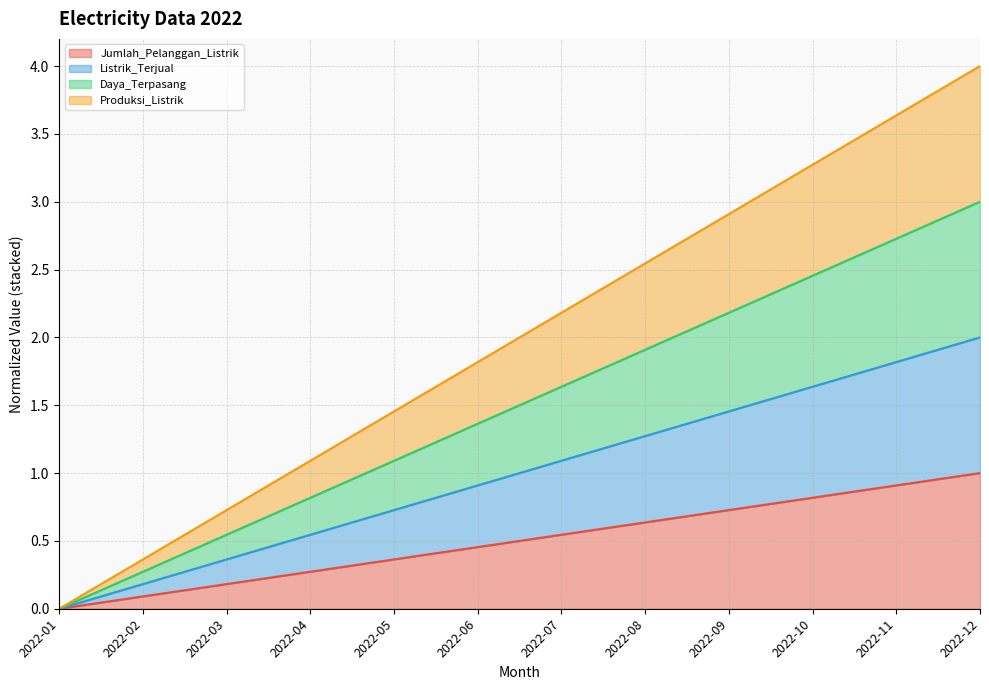

Which series has the largest range (max minus min)?

Listrik_Terjual